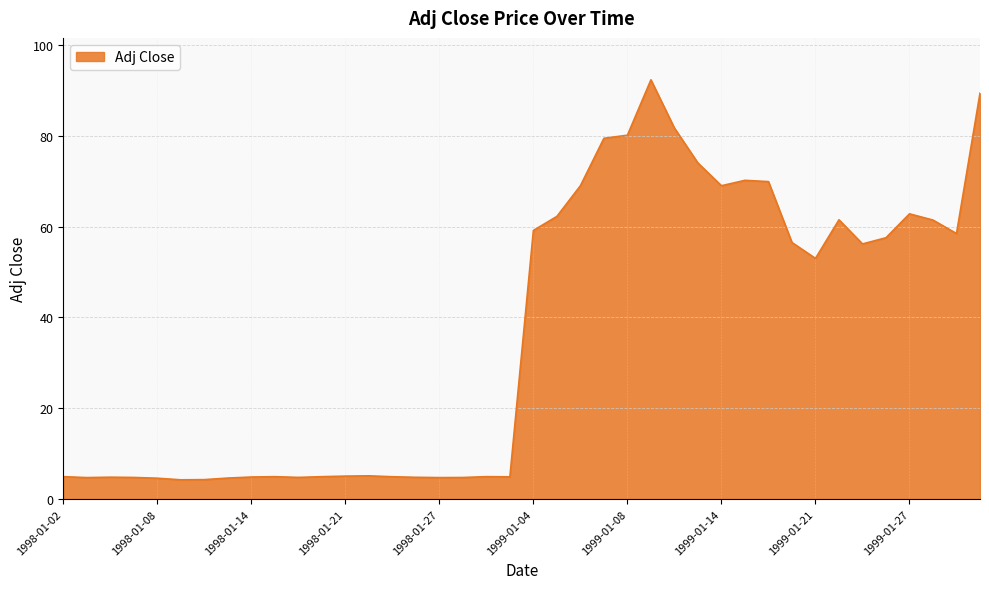

What is the maximum value shown in the chart?

92.3